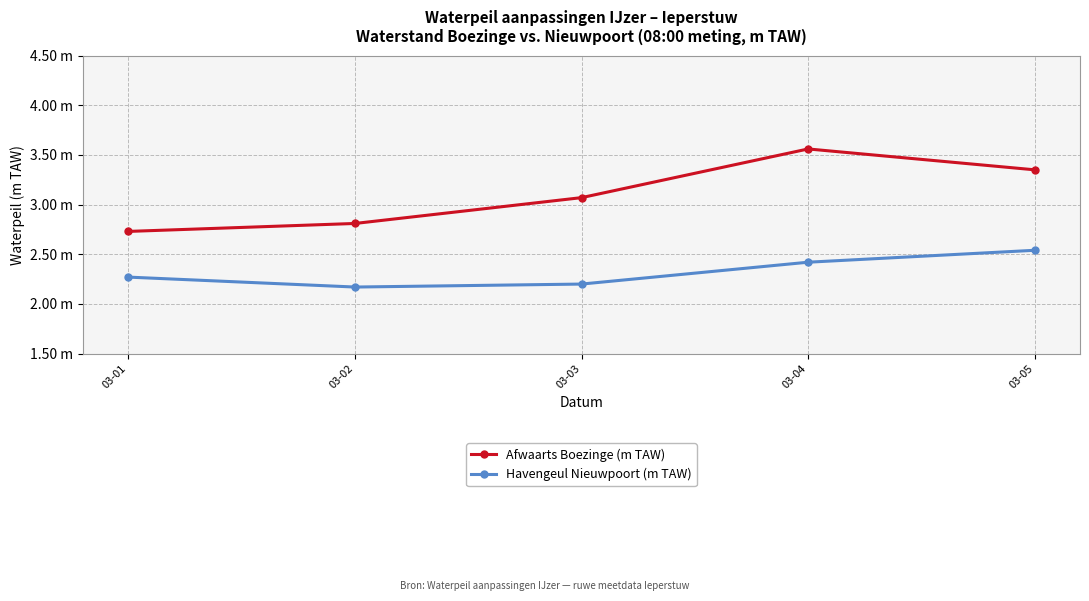

What is the sum of all Havengeul Nieuwpoort (m TAW) values?

11.6